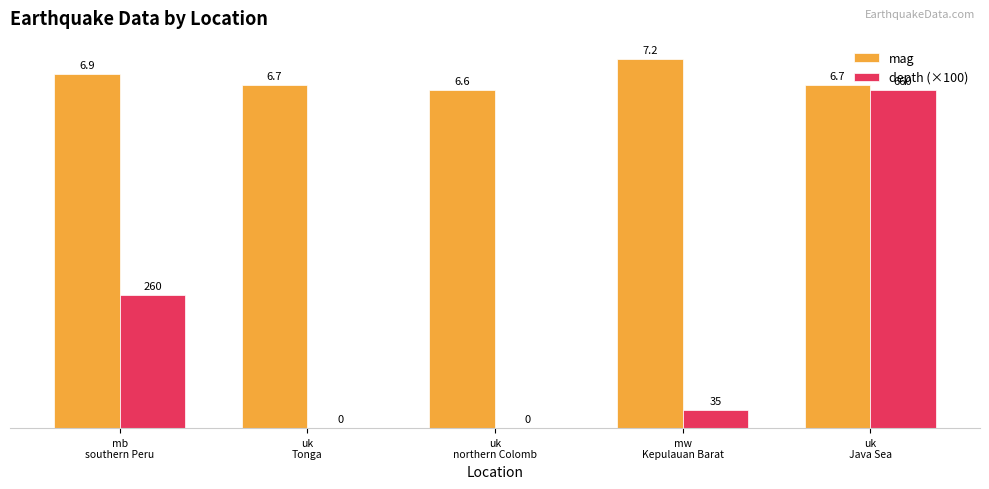

Read the mag value at uk
Tonga.

6.7